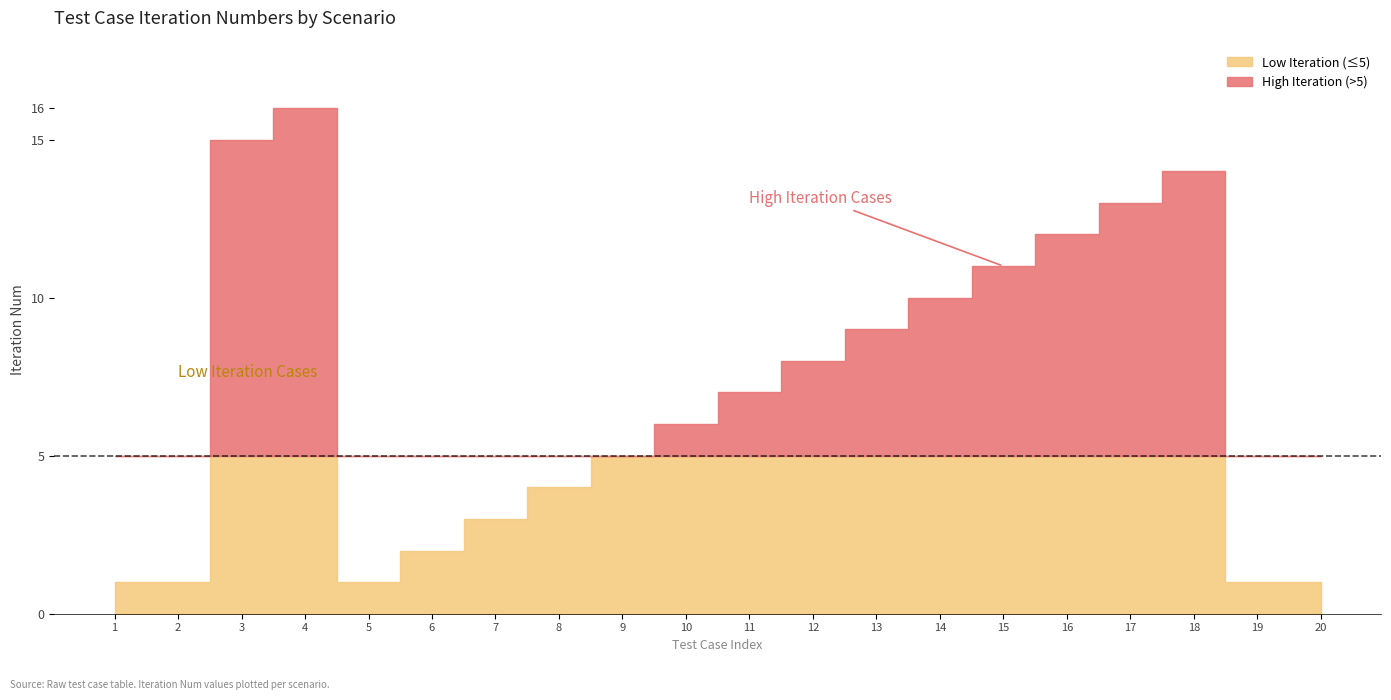

True or false: Iteration Num and Test Cases (code=123456) cross at least once.

False